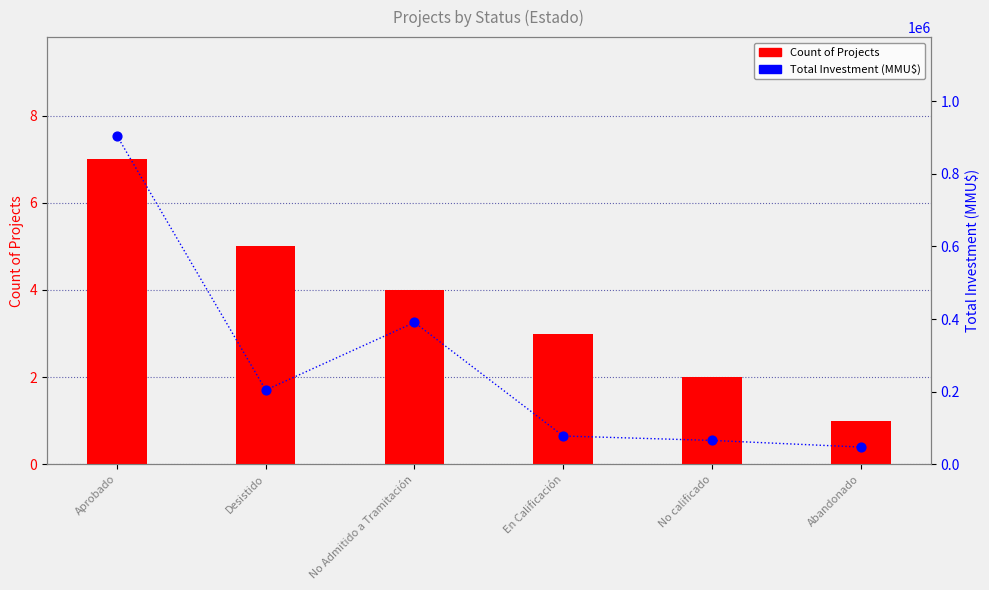

Which series has the largest Y range (max minus min)?

Total Investment (MMU$)